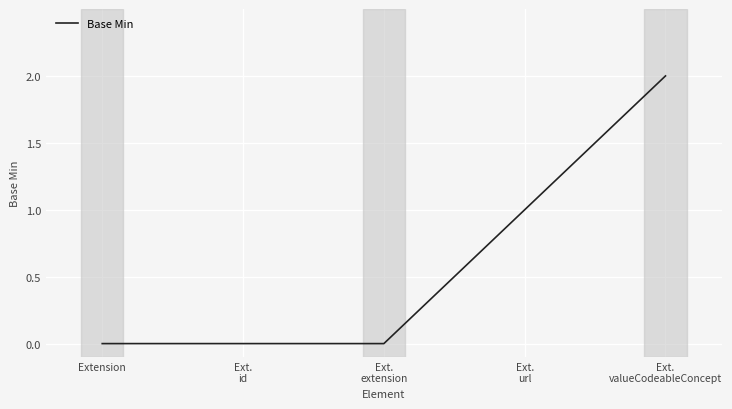

True or false: there are more than 2 points higher than both neighbors.

False